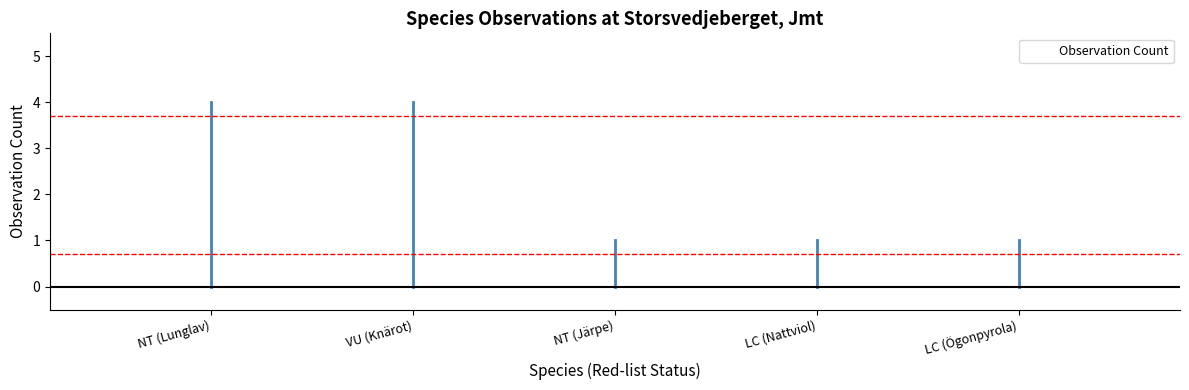

What is the sum of the values at NT (Lunglav) and VU (Knärot)?

8